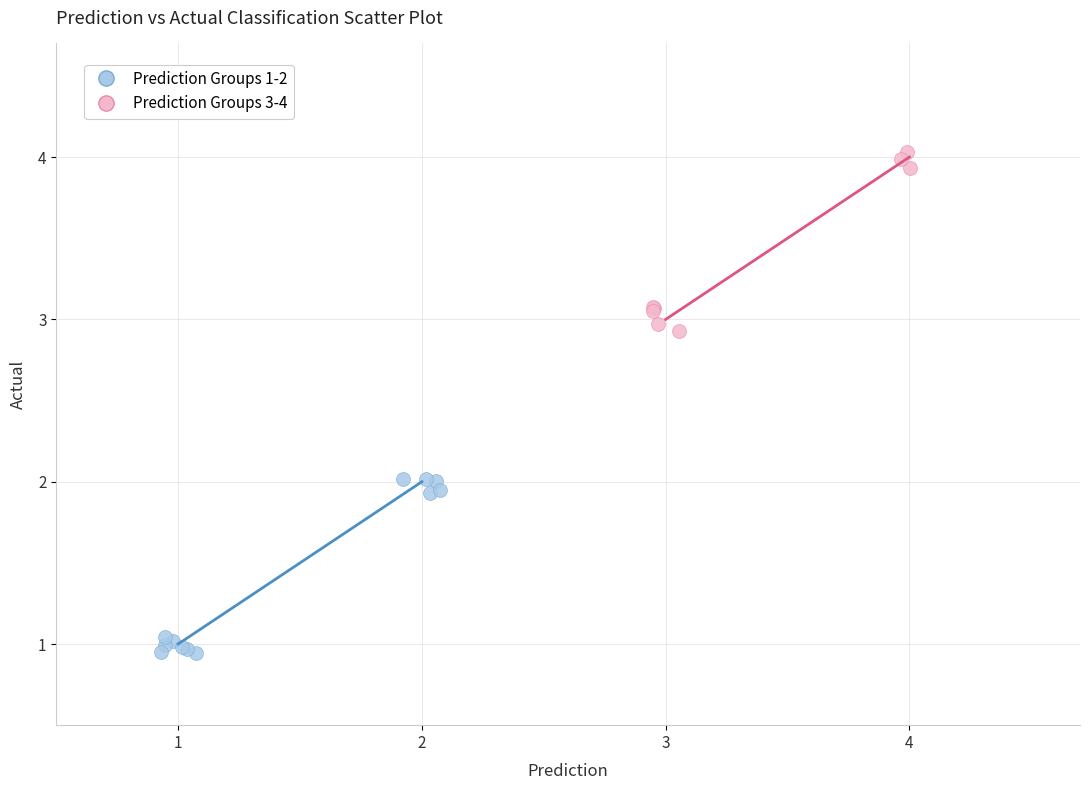

Which series reaches the minimum Y coordinate?

Prediction Groups 1-2